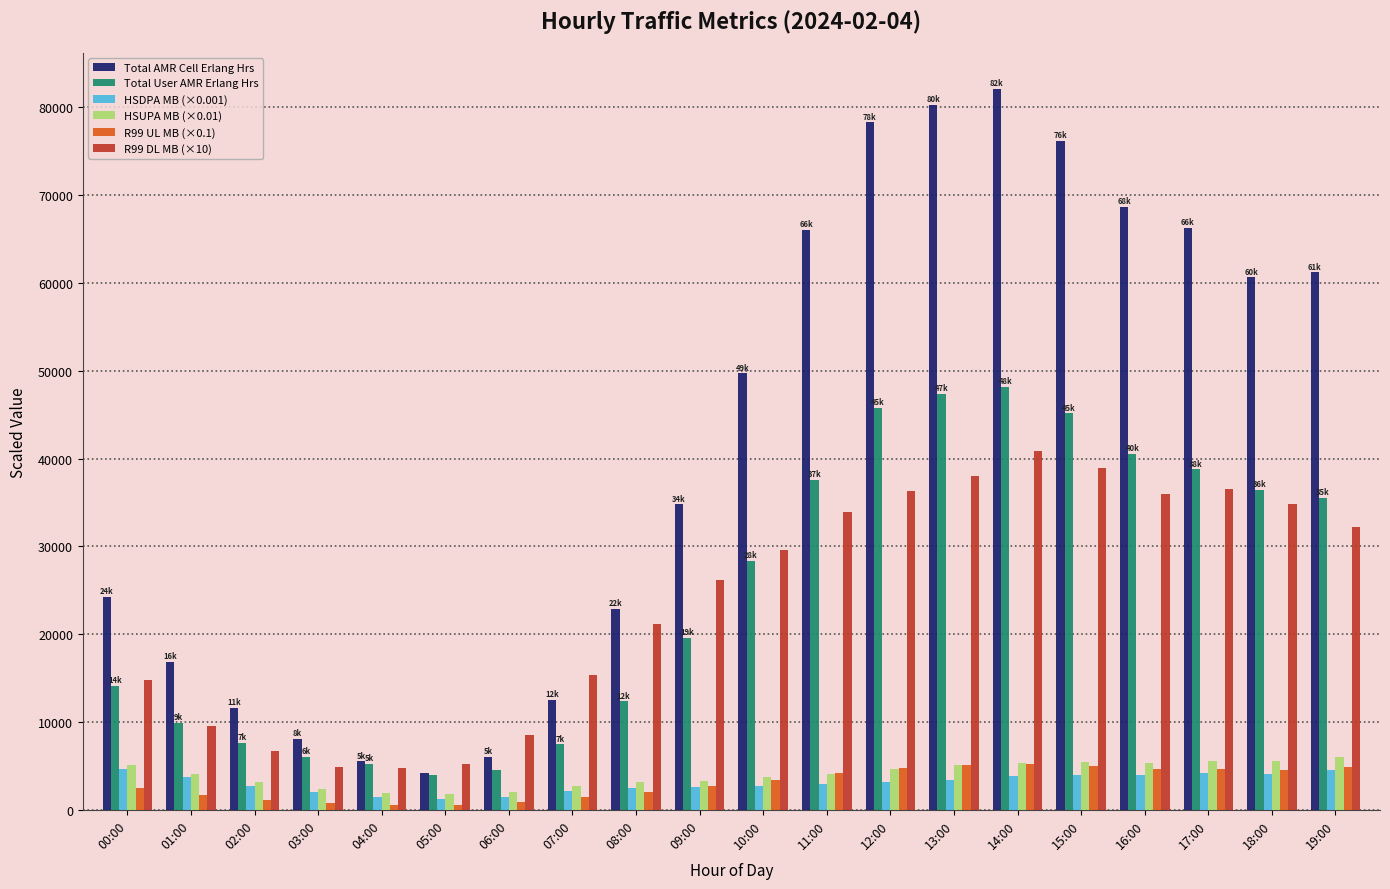

Is it true that HSDPA MB (×0.001) equals 3177.1 at 12:00?

True